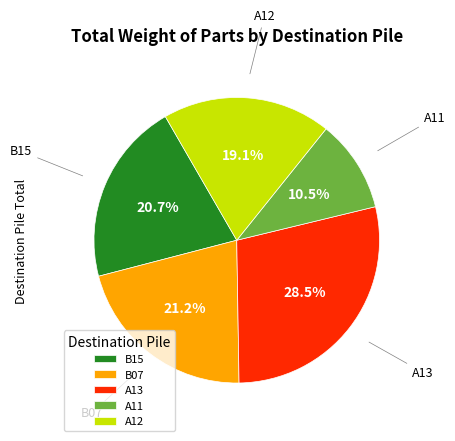

How many slices are in this pie chart?

5